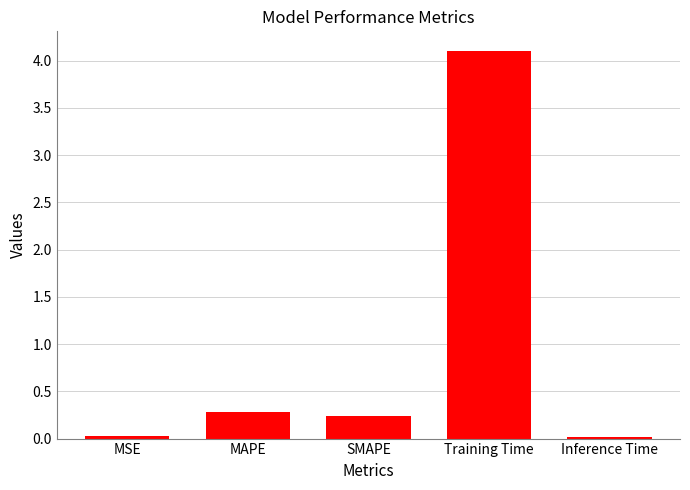

Does the chart contain stacked bars?

No